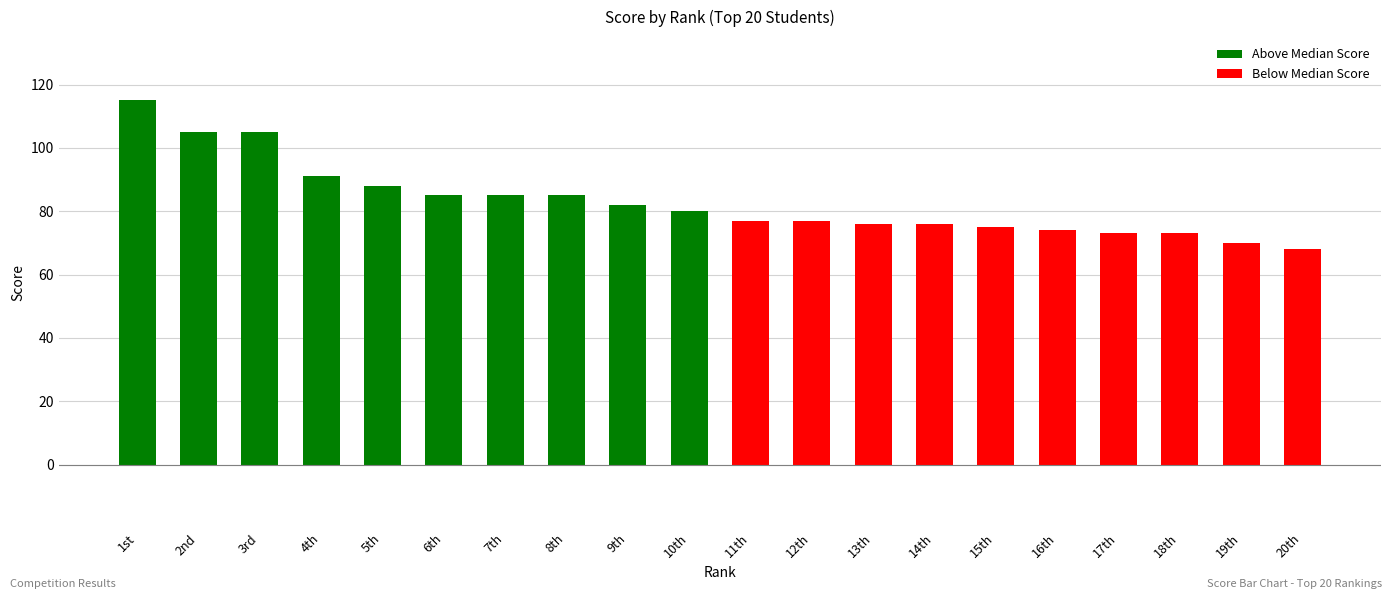

Which category has the lowest value across all series?

20th